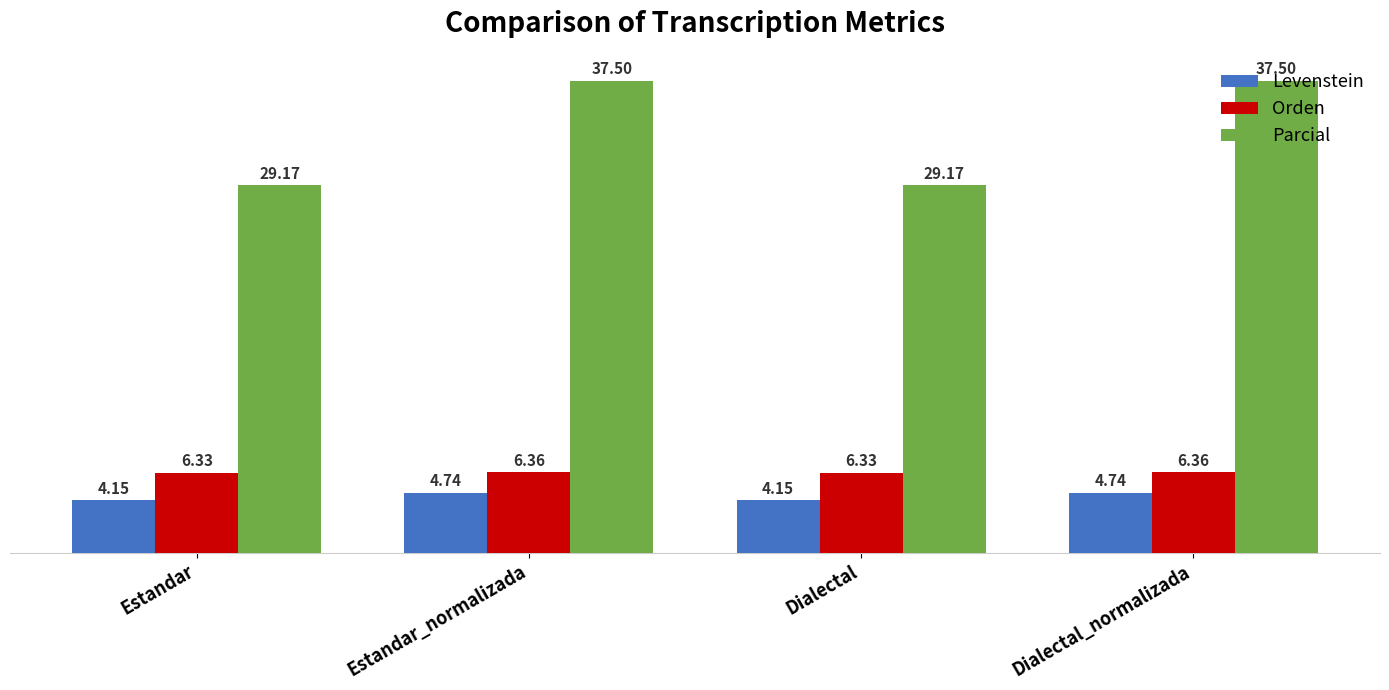

At Dialectal, list the series in order from largest to smallest.

Parcial, Orden, Levenstein